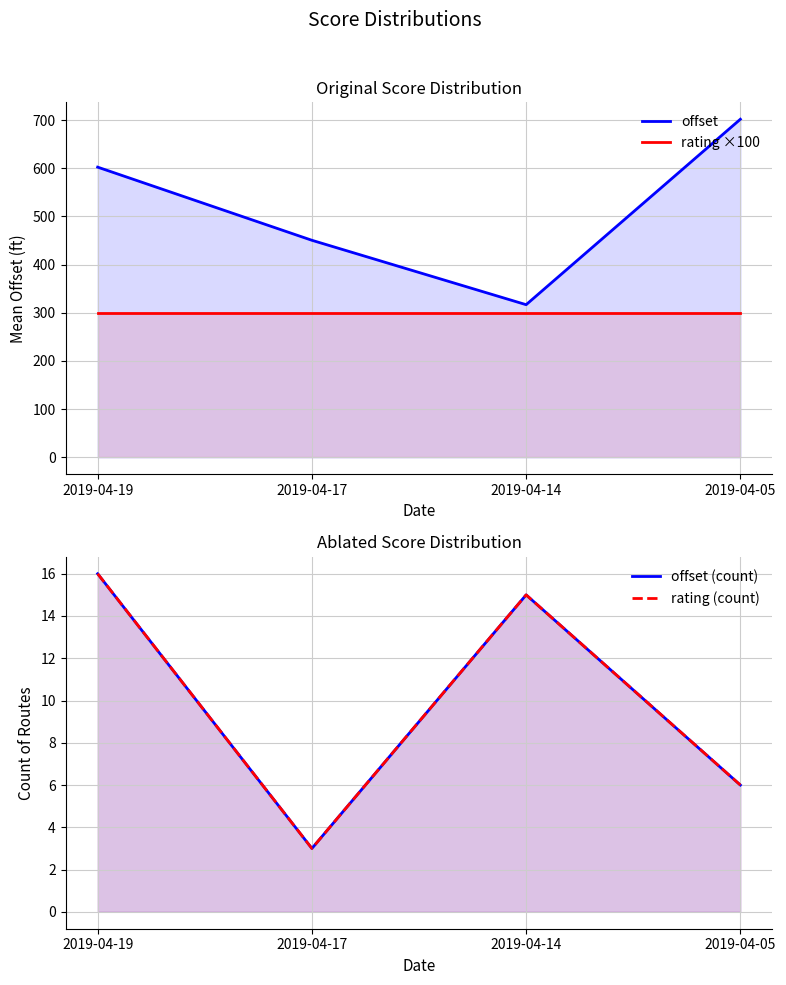

Reading left to right, what are all the values shown in this chart?

offset: 2019-04-19=602.4	2019-04-17=450.6	2019-04-14=316.9	2019-04-05=701.8
rating ×100: 2019-04-19=300.0	2019-04-17=300.0	2019-04-14=300.0	2019-04-05=300.0
offset (count): 2019-04-19=16.0	2019-04-17=3.0	2019-04-14=15.0	2019-04-05=6.0
rating (count): 2019-04-19=16.0	2019-04-17=3.0	2019-04-14=15.0	2019-04-05=6.0